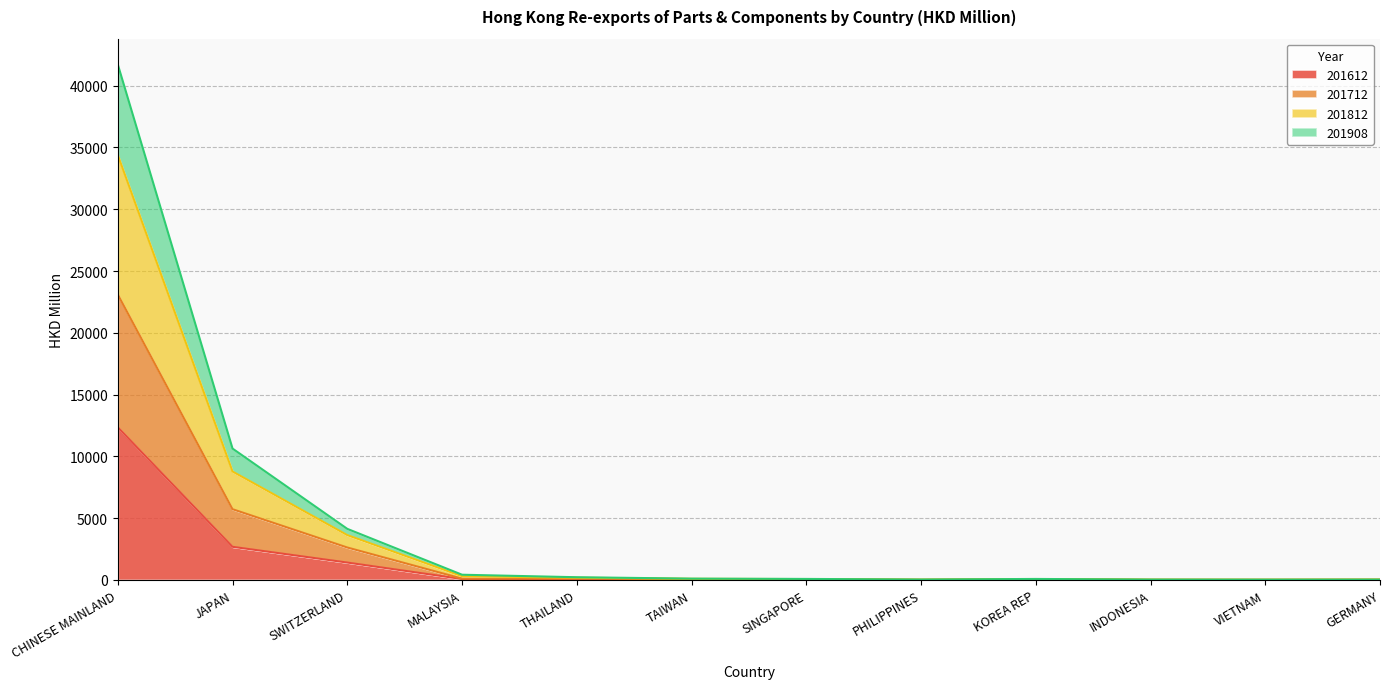

The value of 201908 at KOREA REP is 59.7. True or false?

True